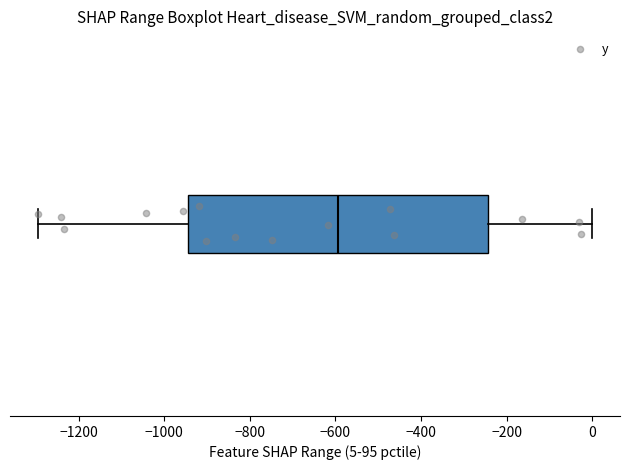

Where is the left edge of the box on the x-axis? The values are not printed on the chart, so give them approximately, as read against the axis.

-940